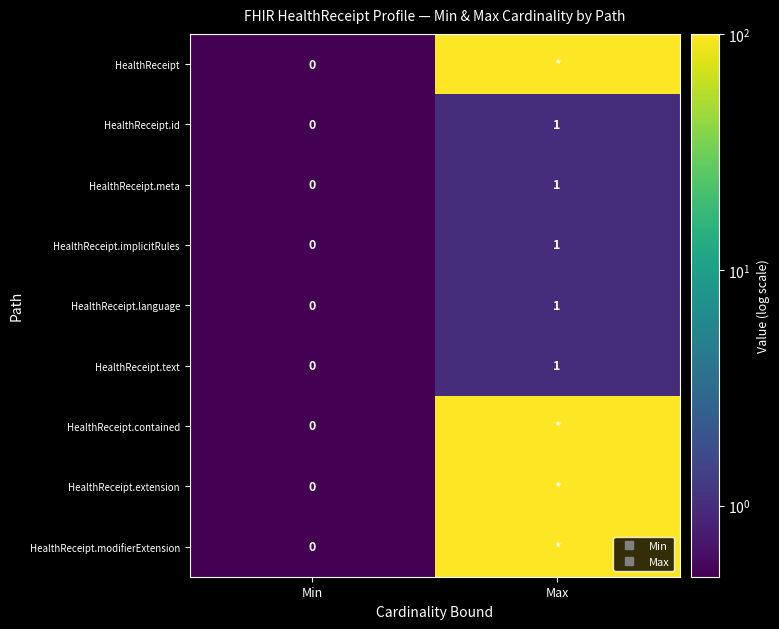

Count the number of categories in the chart.

2